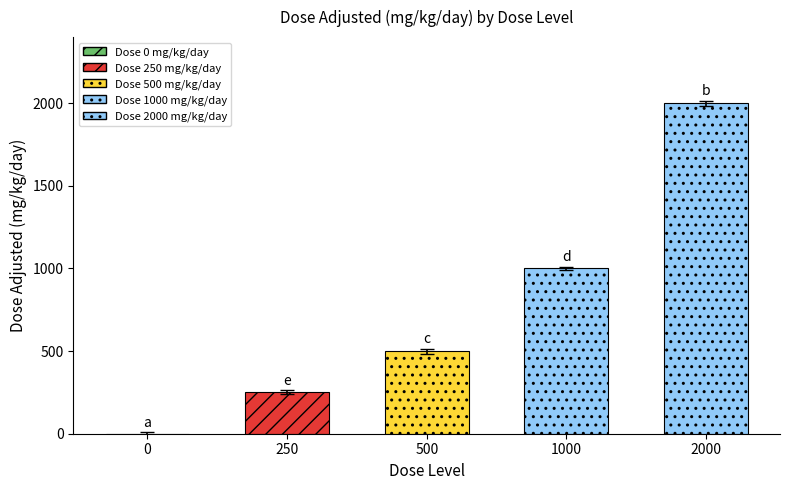

Where does the data first go above 515?

1000